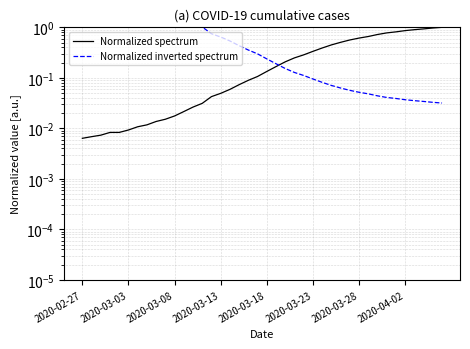

Which series ends up on top after the final intersection of Normalized inverted spectrum and Normalized spectrum?

Normalized spectrum